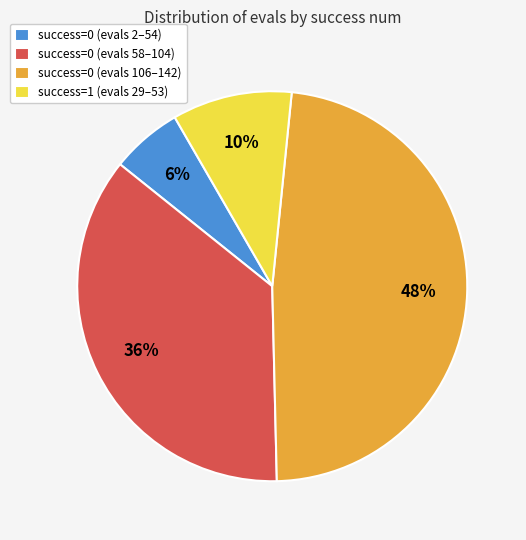

To the nearest percent, what percentage of the pie is success=0 (evals 106–142)?

48%